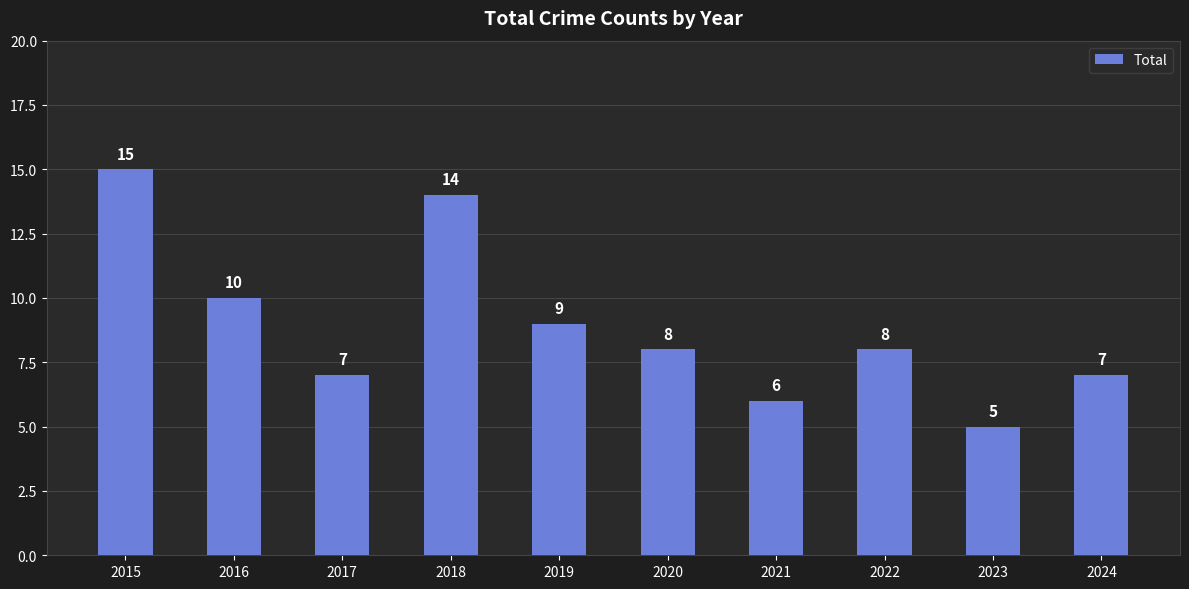

Are the bars grouped side by side (vs. stacked)?

No